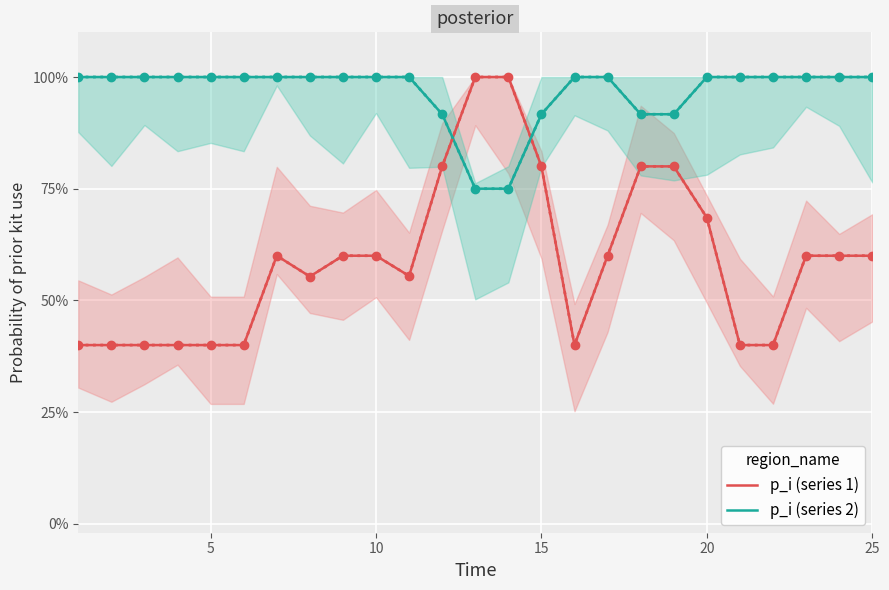

The value of p_i (series 2) at 10 is 0.5. True or false?

False